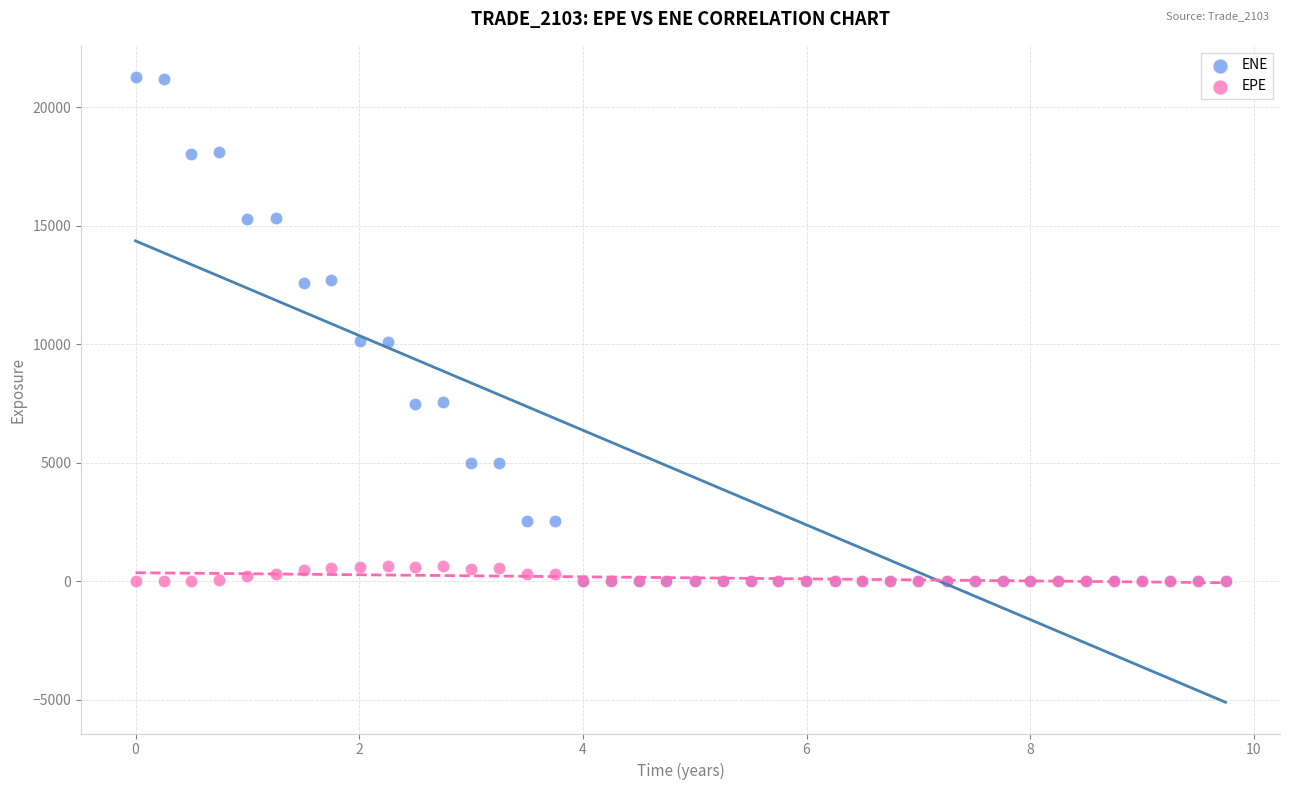

What are all the series names shown in the legend?

ENE, EPE